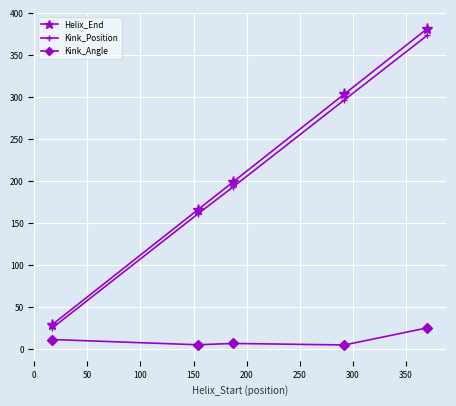

What is the value of the Kink_Position point at the 3rd from the left?

193.0